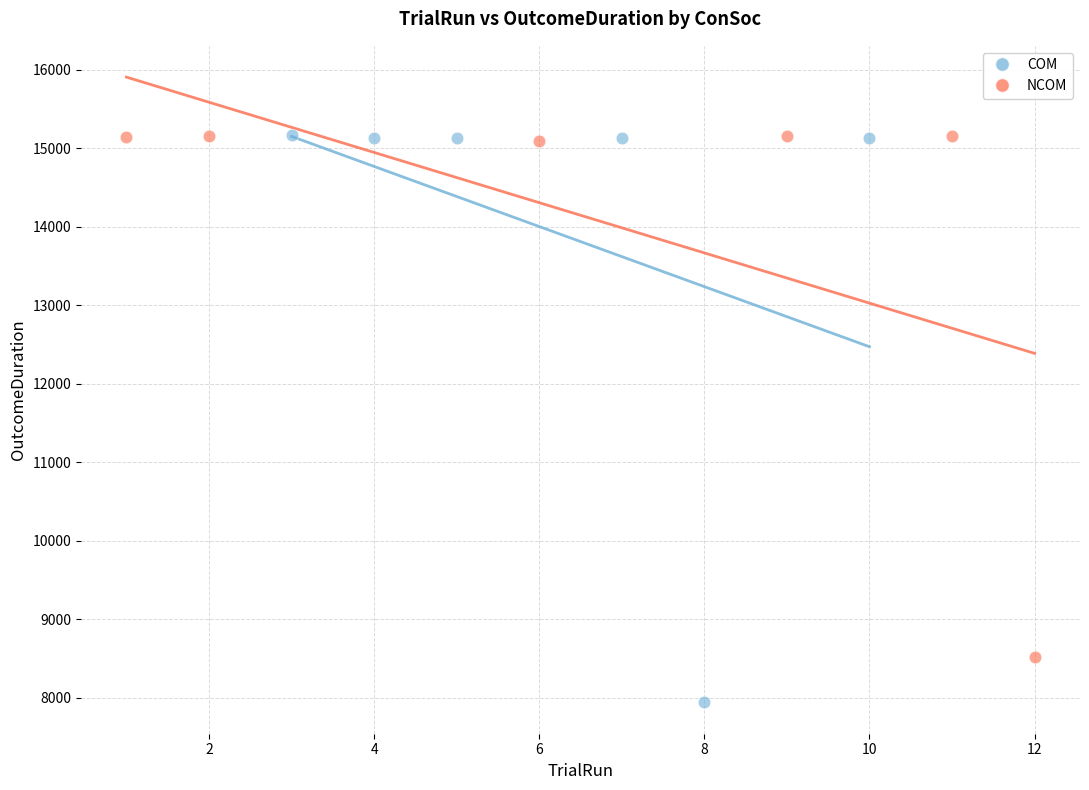

Which series has the largest Y range (max minus min)?

COM